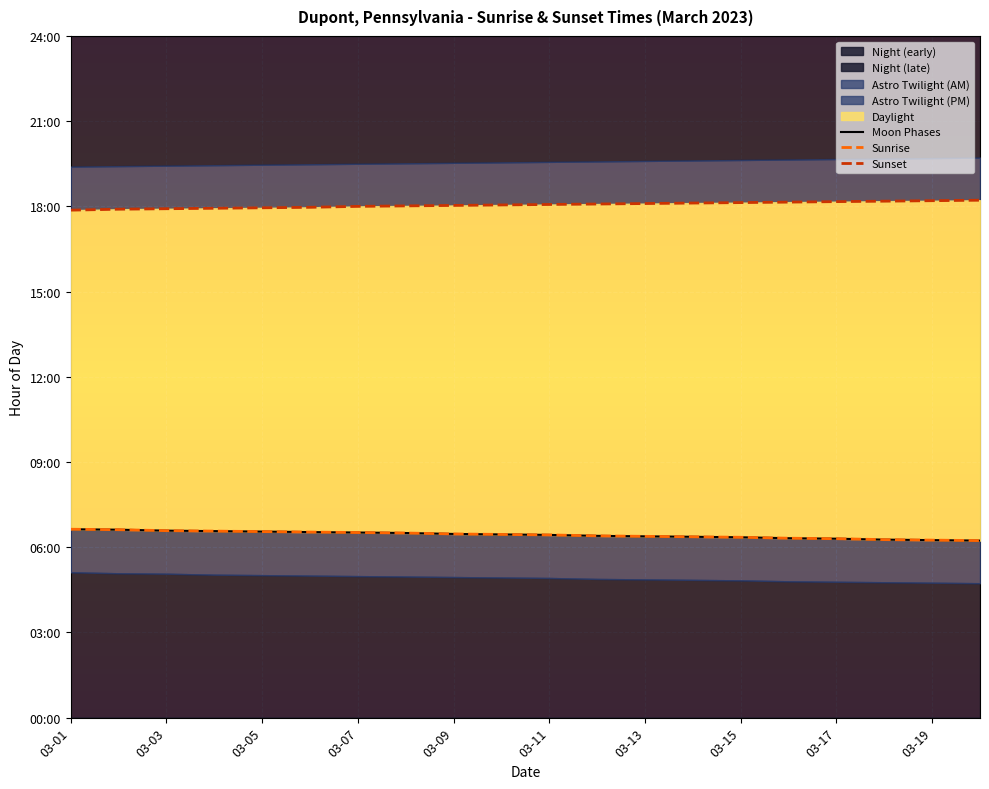

Reading left to right, transcribe all the data shown in this chart.

Moon Phases: 6.6	6.6	6.6	6.6	6.5	6.5	6.5	6.5	6.5	6.5	6.4	6.4	6.4	6.4	6.3	6.3	6.3	6.3	6.2	6.2
Sunrise: 6.6	6.6	6.6	6.6	6.5	6.5	6.5	6.5	6.5	6.5	6.4	6.4	6.4	6.4	6.3	6.3	6.3	6.3	6.2	6.2
Sunset: 17.9	17.9	17.9	17.9	17.9	18.0	18.0	18.0	18.0	18.1	18.1	18.1	18.1	18.1	18.1	18.1	18.2	18.2	18.2	18.2